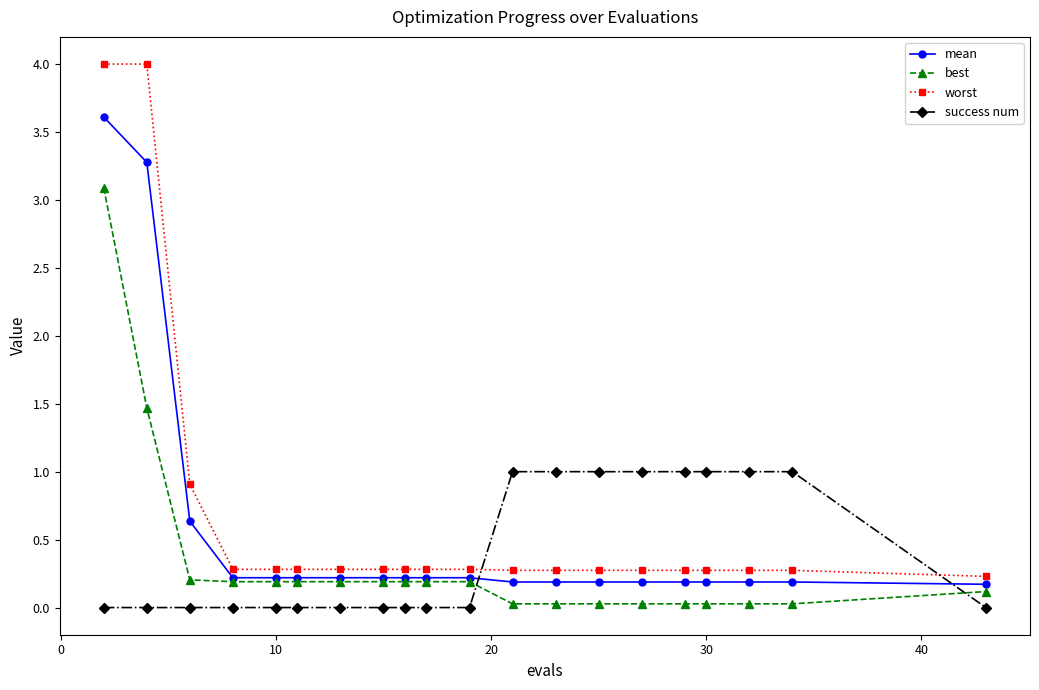

Which series has the widest spread of values?

worst